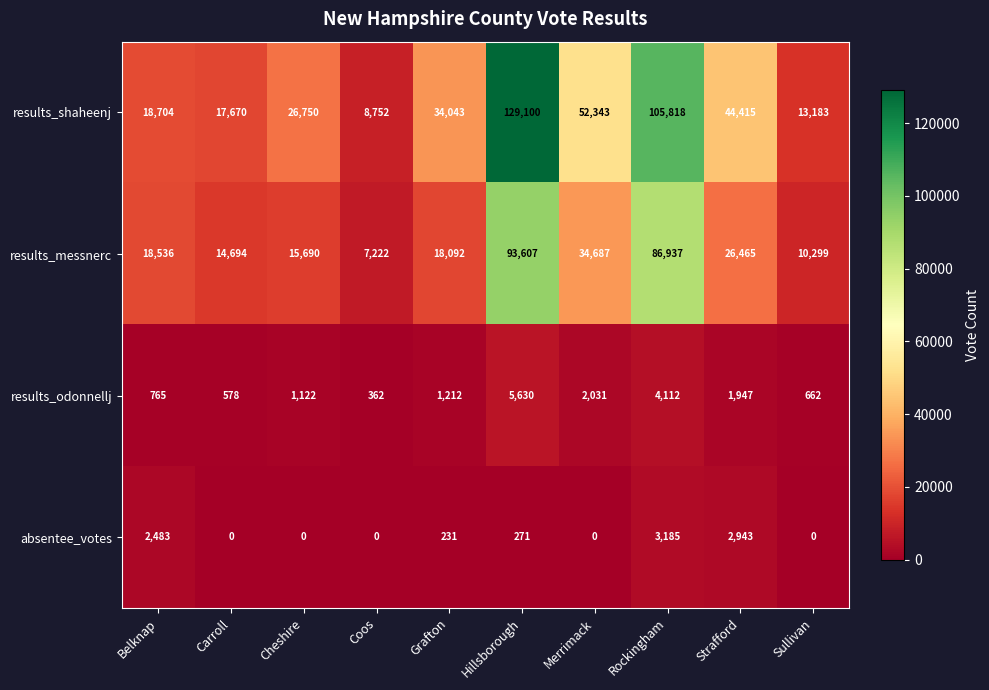

How many values in the absentee_votes series are below 231?

5